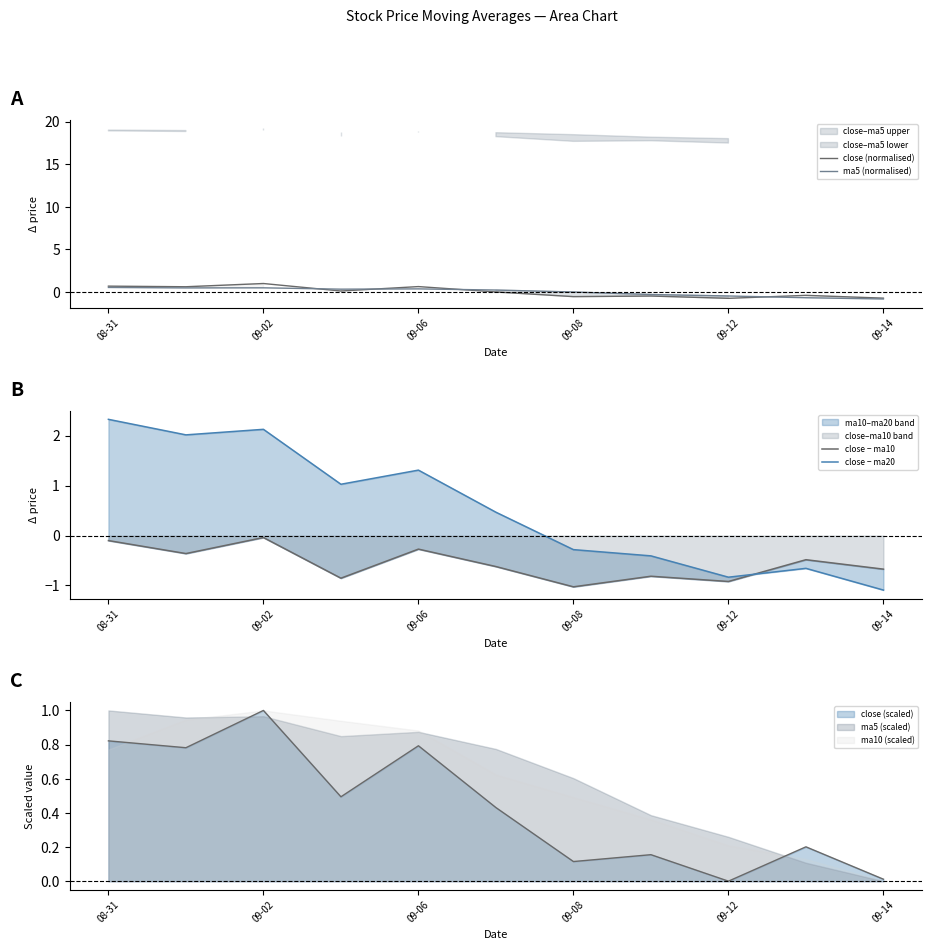

How many values in the ma5 (normalised) series are below 0?

5